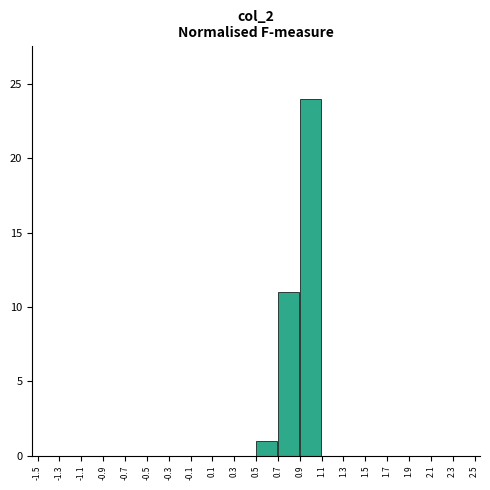

Reading left to right, list every bar in this chart as the range it spans on the x-axis followed by its height. The values are not printed on the chart, so give them approximately, as read against the axis.

-1.5 to -1.3: 0
-1.3 to -1.1: 0
-1.1 to -0.9: 0
-0.9 to -0.7: 0
-0.7 to -0.5: 0
-0.5 to -0.3: 0
-0.3 to -0.1: 0
-0.1 to 0.1: 0
0.1 to 0.3: 0
0.3 to 0.5: 0
0.5 to 0.7: 1
0.7 to 0.9: 11
0.9 to 1.1: 24
1.1 to 1.3: 0
1.3 to 1.5: 0
1.5 to 1.7: 0
1.7 to 1.9: 0
1.9 to 2.1: 0
2.1 to 2.3: 0
2.3 to 2.5: 0